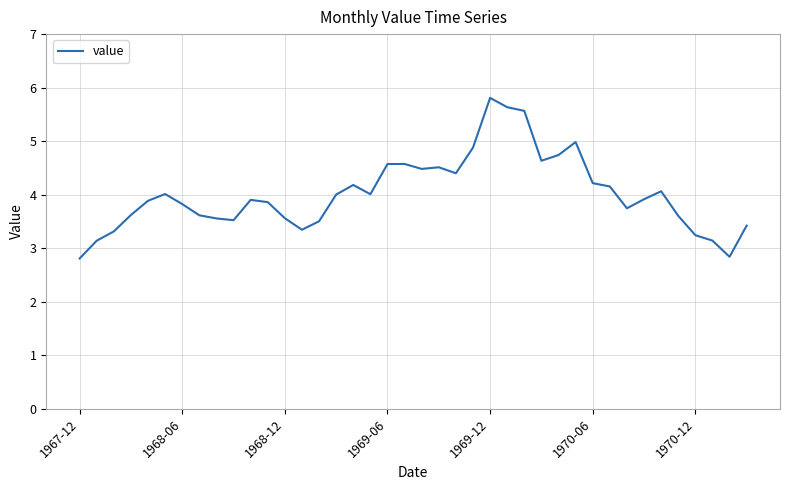

What is the smallest value displayed?

2.8